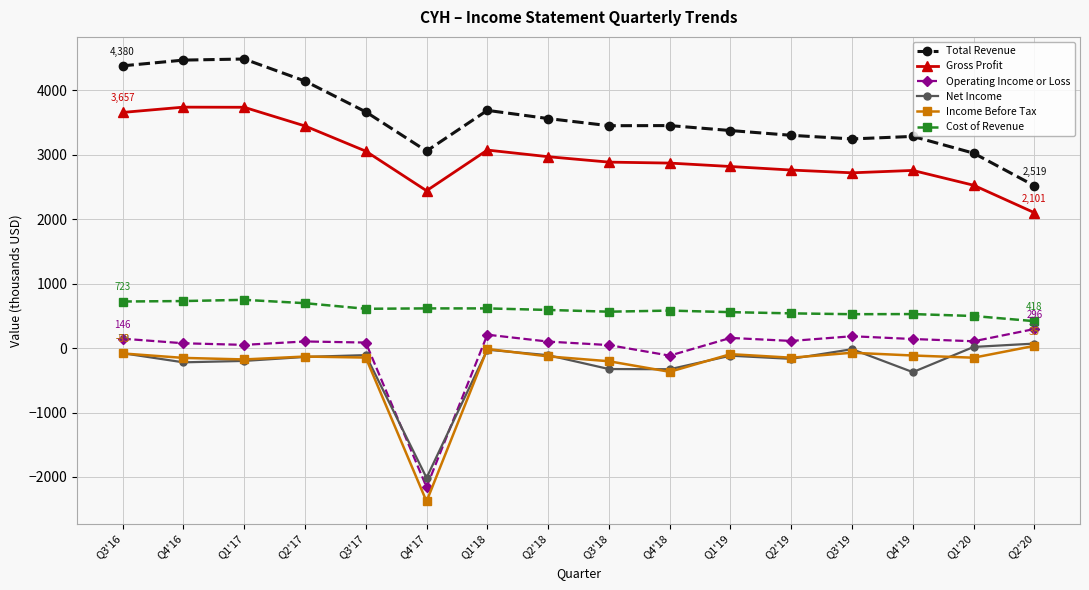

How many values in the Net Income series are below -118?

8